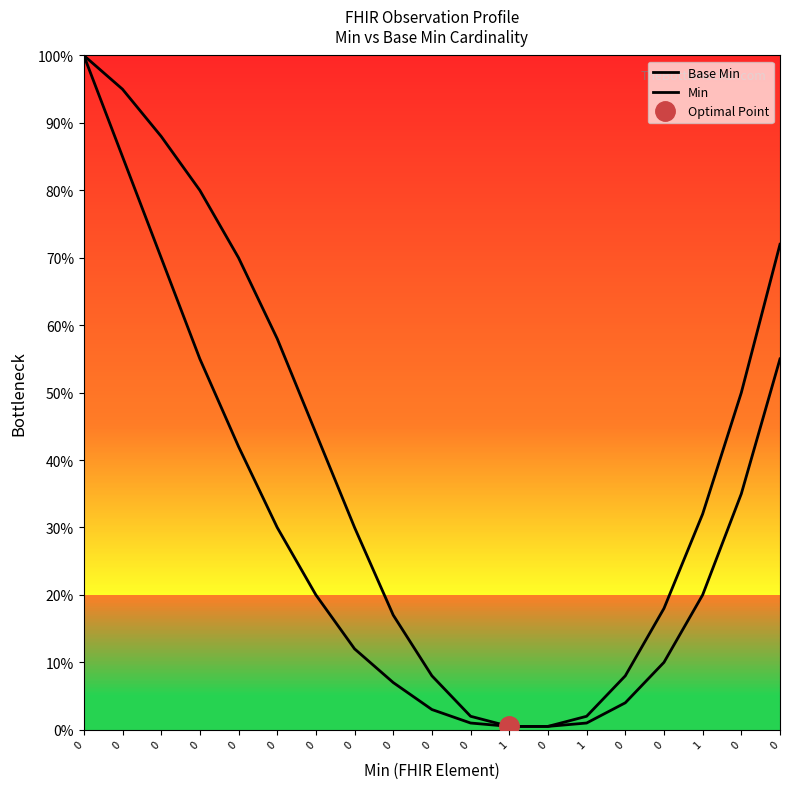

At how many categories does at least one series exceed 0?

19